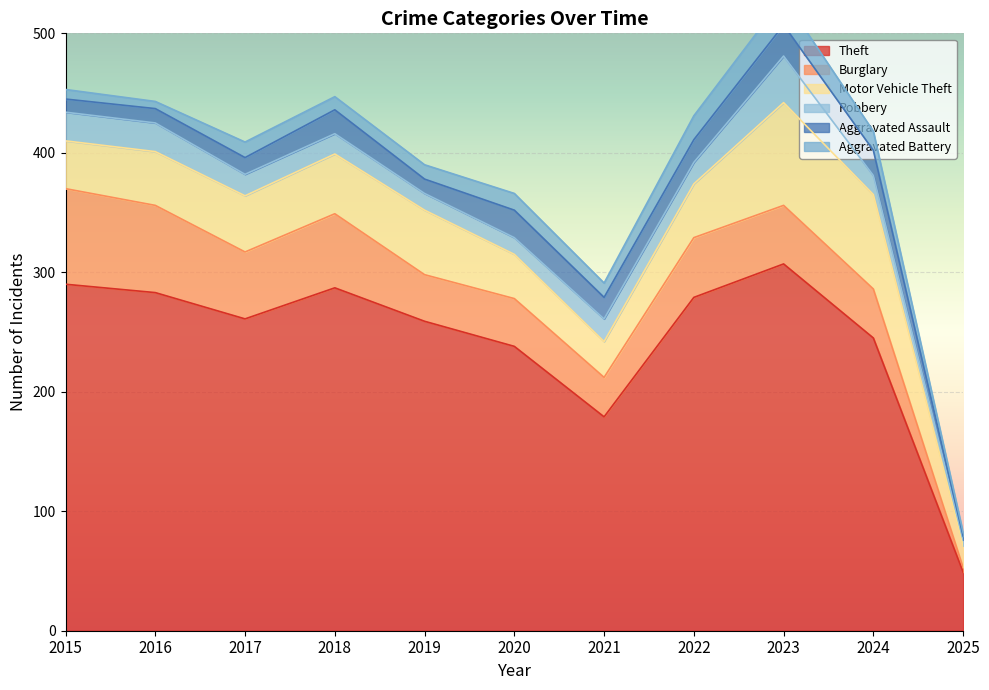

What is the difference between the second highest and second lowest values in the Robbery series?

10